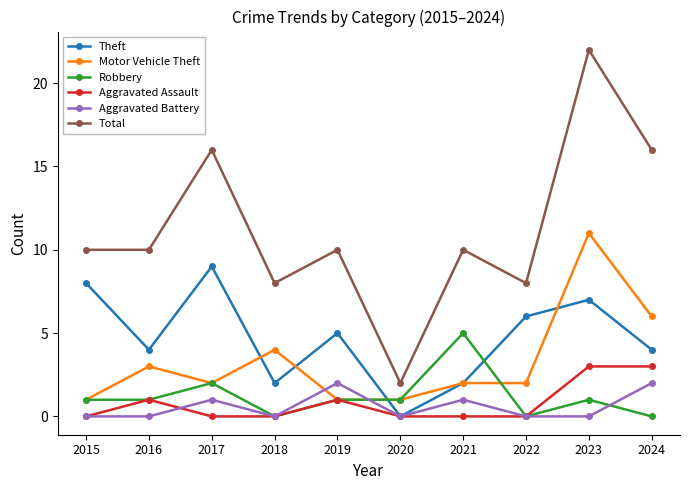

Read the Total value at 2016.

10